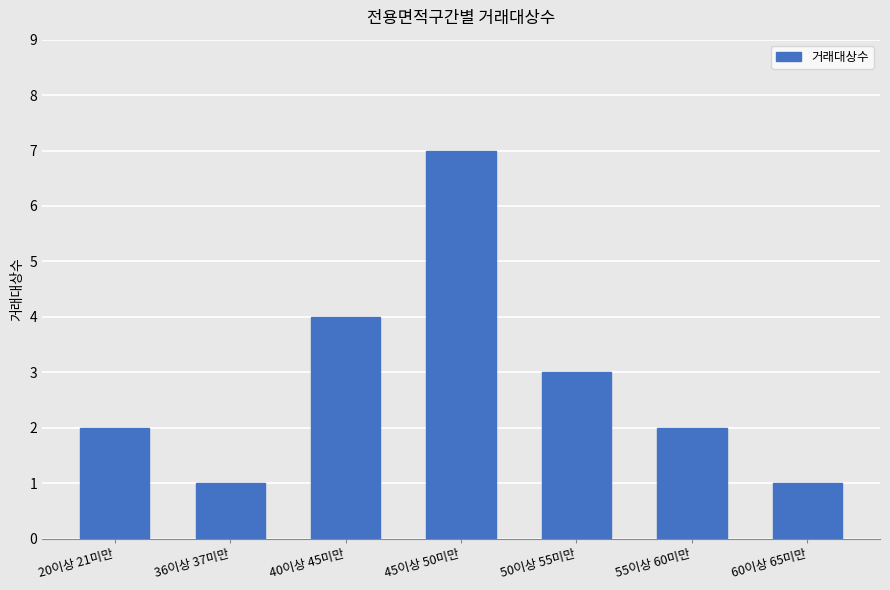

Reading right to left, extract all data points from this chart.

60이상 65미만=1	55이상 60미만=2	50이상 55미만=3	45이상 50미만=7	40이상 45미만=4	36이상 37미만=1	20이상 21미만=2